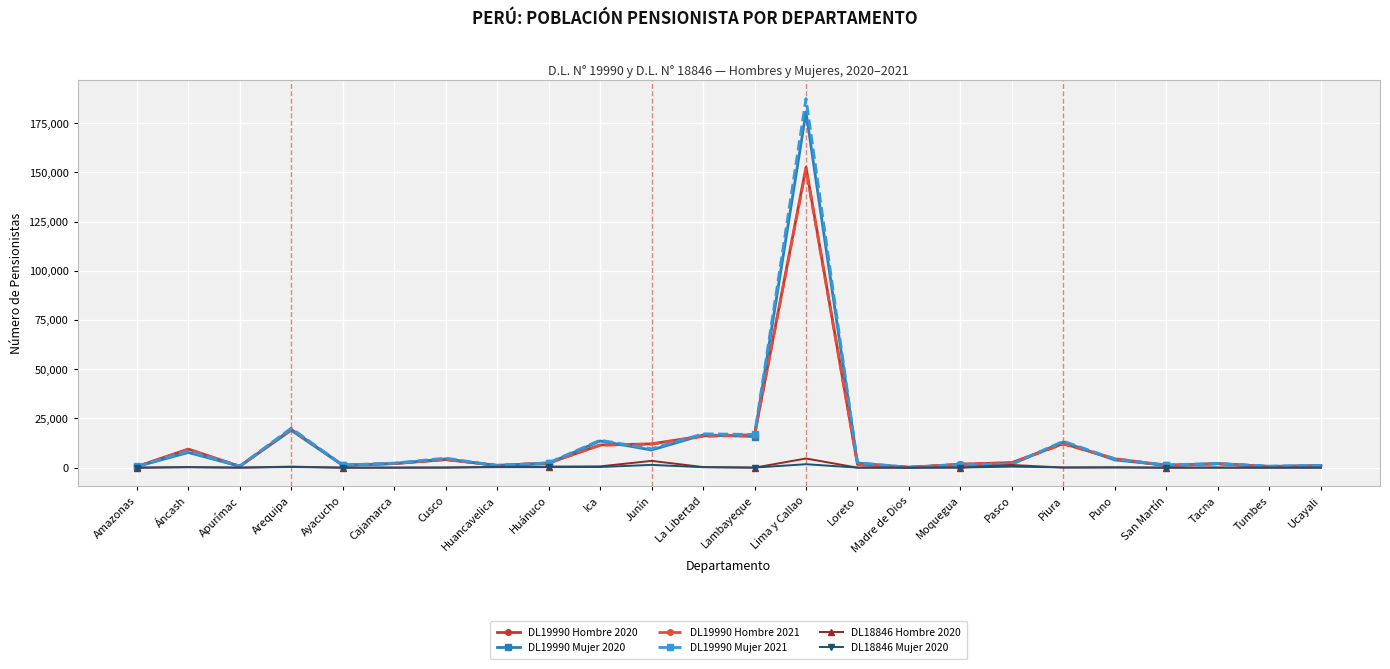

The DL18846 Mujer 2020 series shows 130 at Puno. True or false?

True